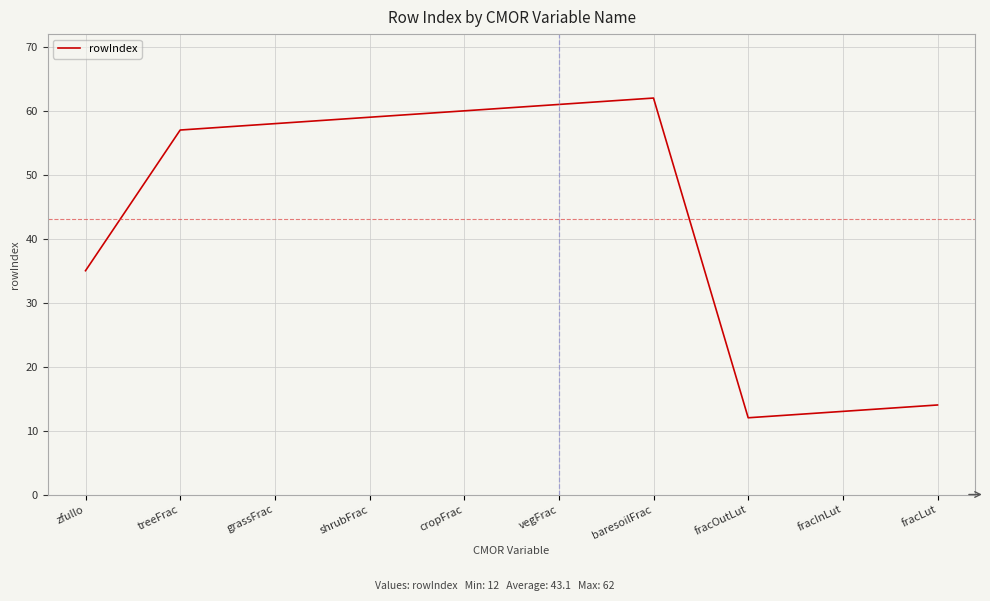

What is the change in value from treeFrac to cropFrac?

+3